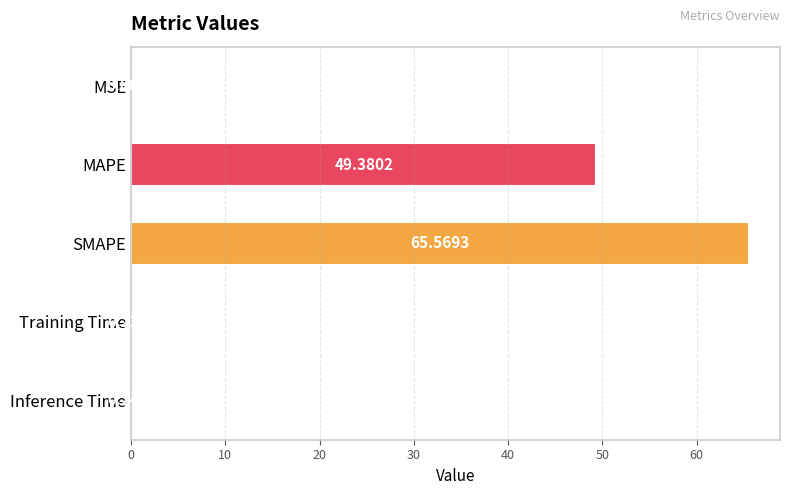

Which label corresponds to the largest value in the chart?

SMAPE